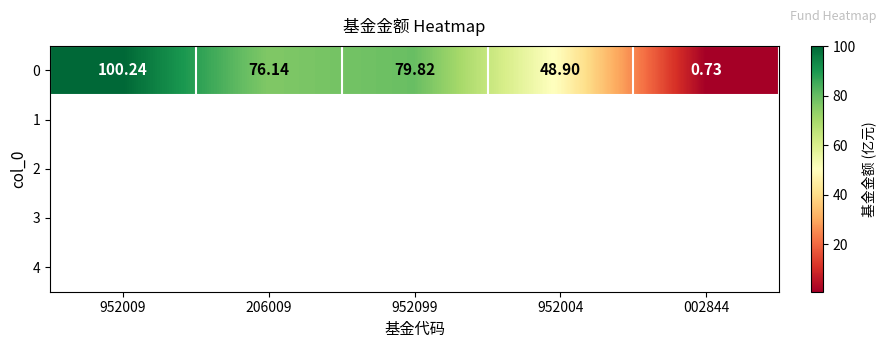

Count the number of data series in this chart.

1